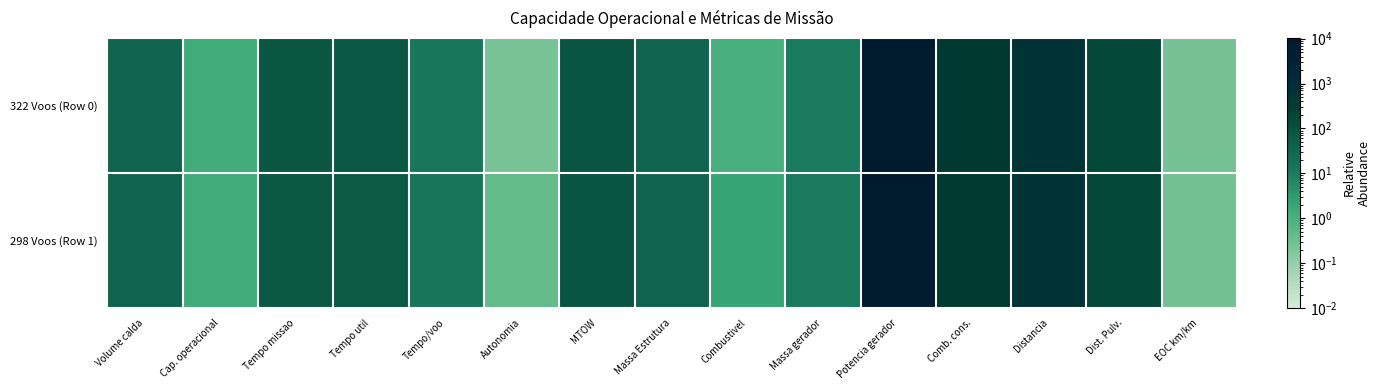

Reading left to right, transcribe all the data shown in this chart.

322 Voos (Row 0): Volume calda=35.0	Cap. operacional=1.4	Tempo missao=72.5	Tempo util=65.1	Tempo/voo=12.1	Autonomia=0.2	MTOW=80.8	Massa Estrutura=35.1	Combustivel=1.0	Massa gerador=9.7	Potencia gerador=10204.2	Comb. cons.=409.2	Distancia=675.4	Dist. Pulv.=160.7	EOC km/km=0.2
298 Voos (Row 1): Volume calda=35.0	Cap. operacional=1.4	Tempo missao=70.9	Tempo util=63.9	Tempo/voo=12.9	Autonomia=0.4	MTOW=82.0	Massa Estrutura=35.1	Combustivel=2.0	Massa gerador=9.9	Potencia gerador=10352.5	Comb. cons.=399.3	Distancia=628.5	Dist. Pulv.=160.7	EOC km/km=0.3